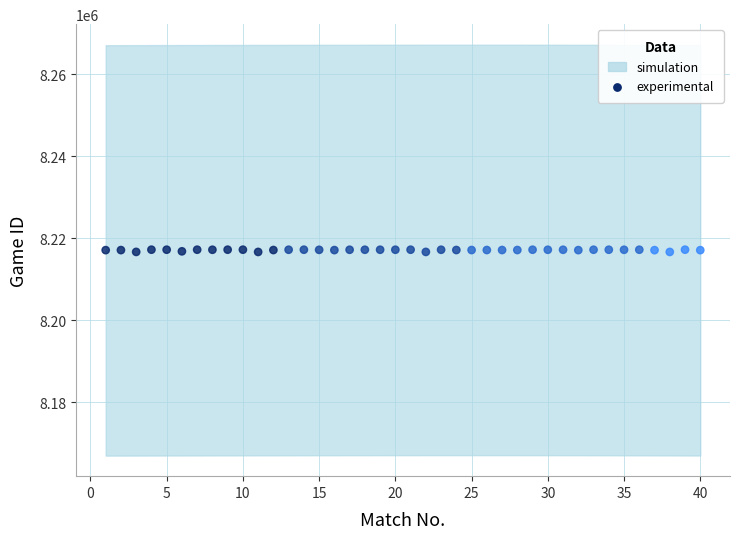

What is the range of Y values (max minus min)?

551